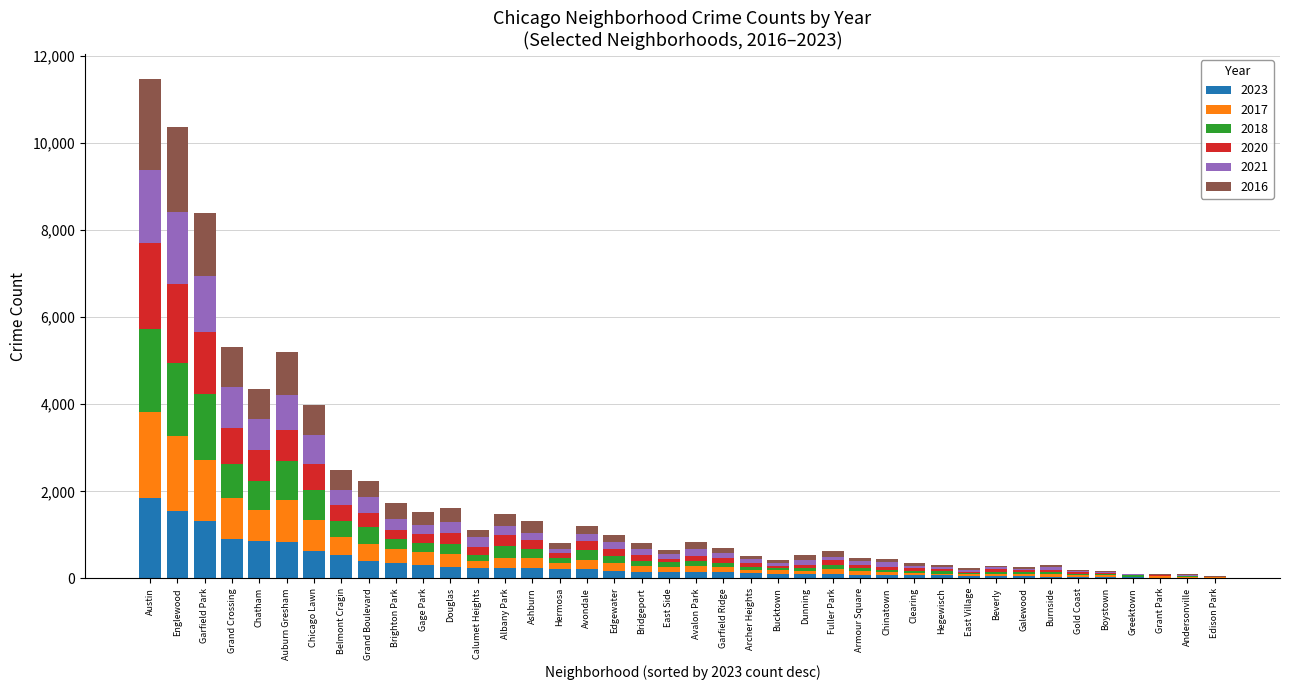

At which category is the sum across all series the highest?

Austin